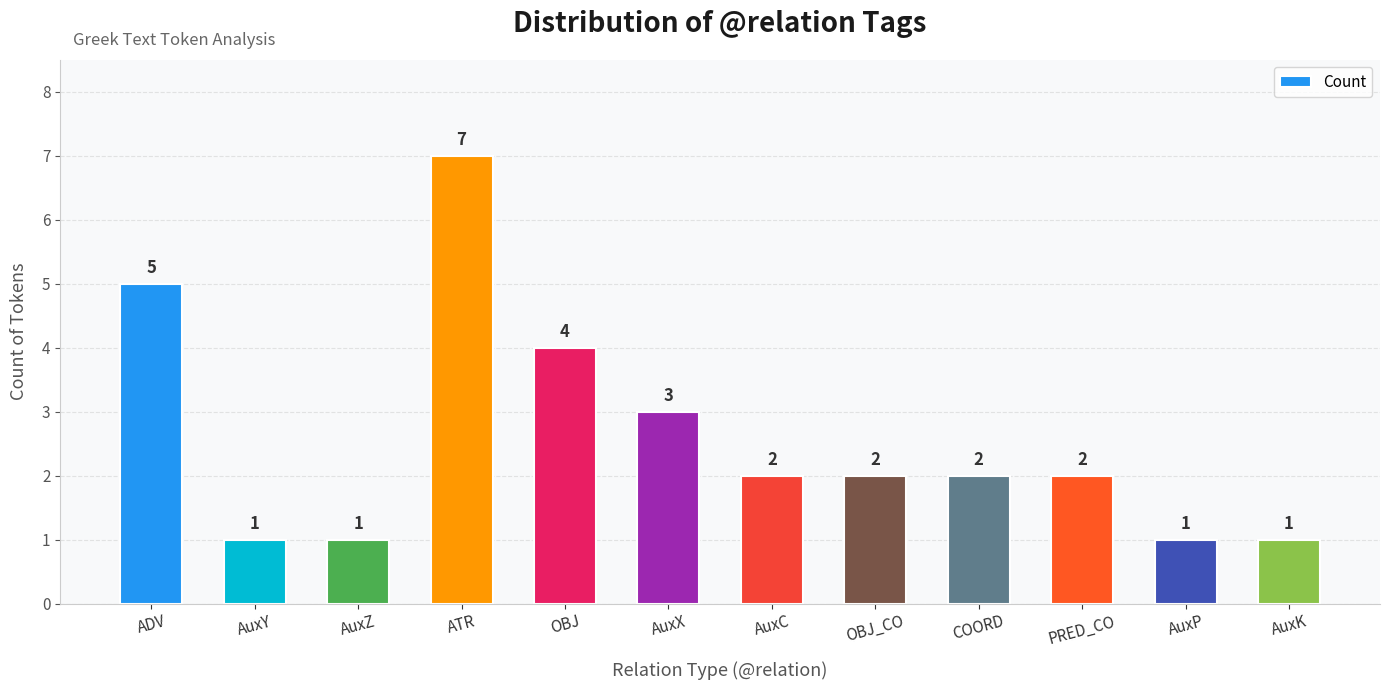

How many categories are shown in the chart?

12